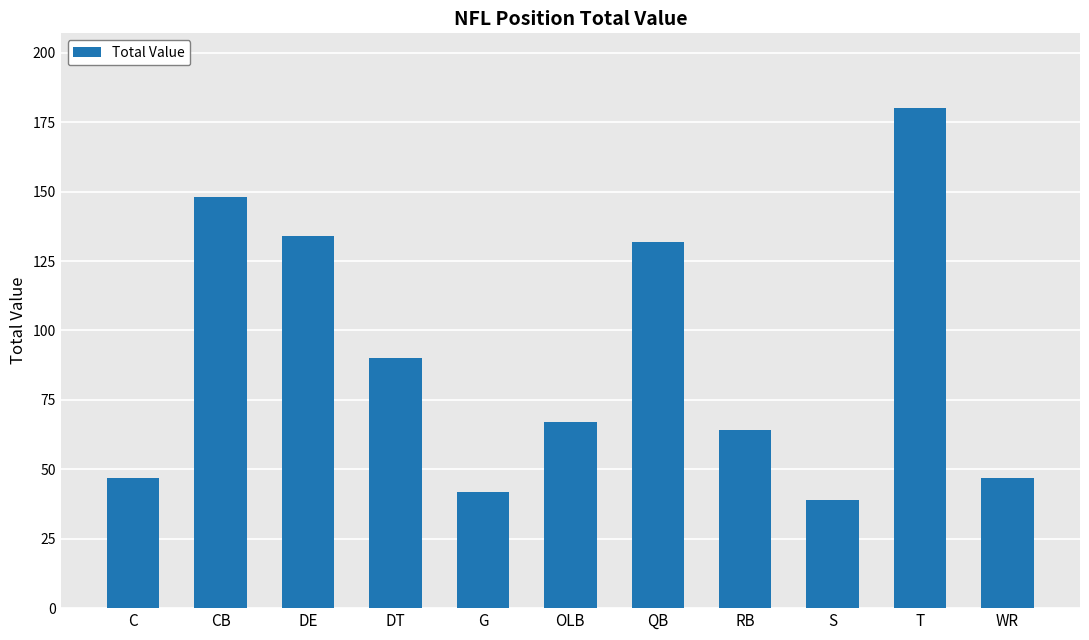

Between T and OLB, which is larger?

T